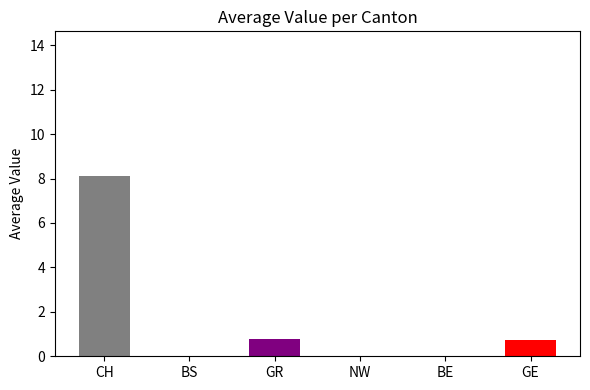

Are the bars grouped side by side (vs. stacked)?

Yes